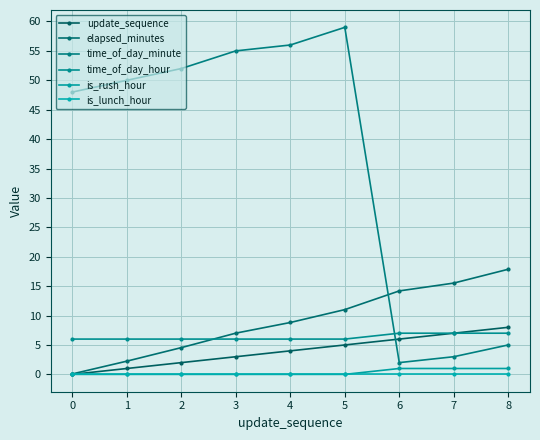

Count the number of categories in the chart.

9